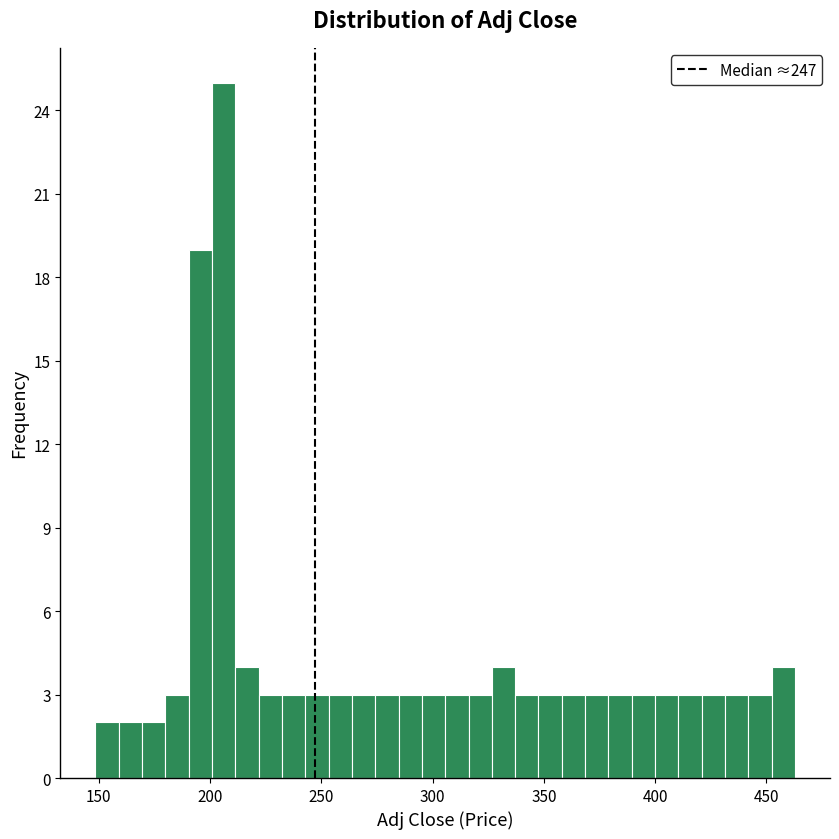

Around what value on the x-axis is the tallest bar? Give the approximate position of its centre, as read against the axis.

205